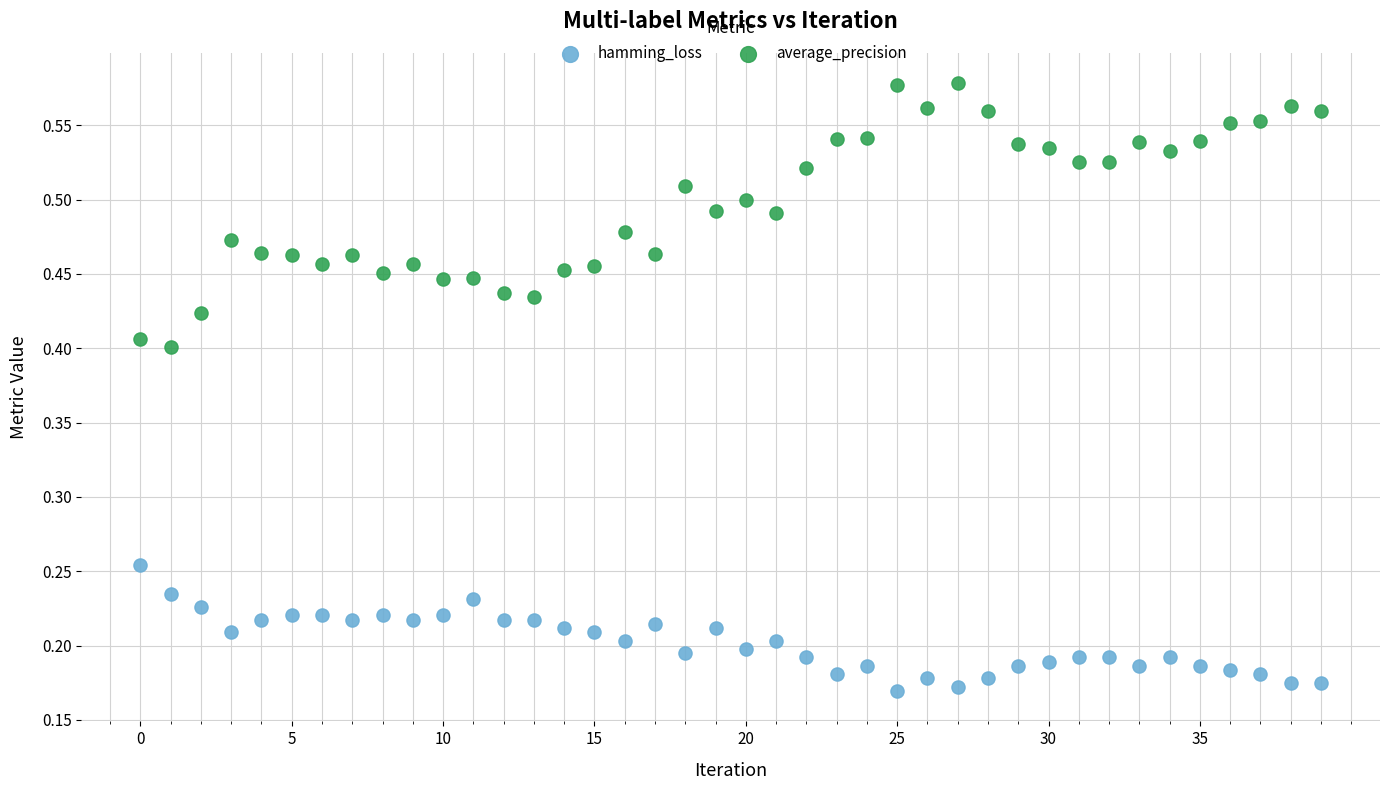

Which series contains the highest Y value?

average_precision